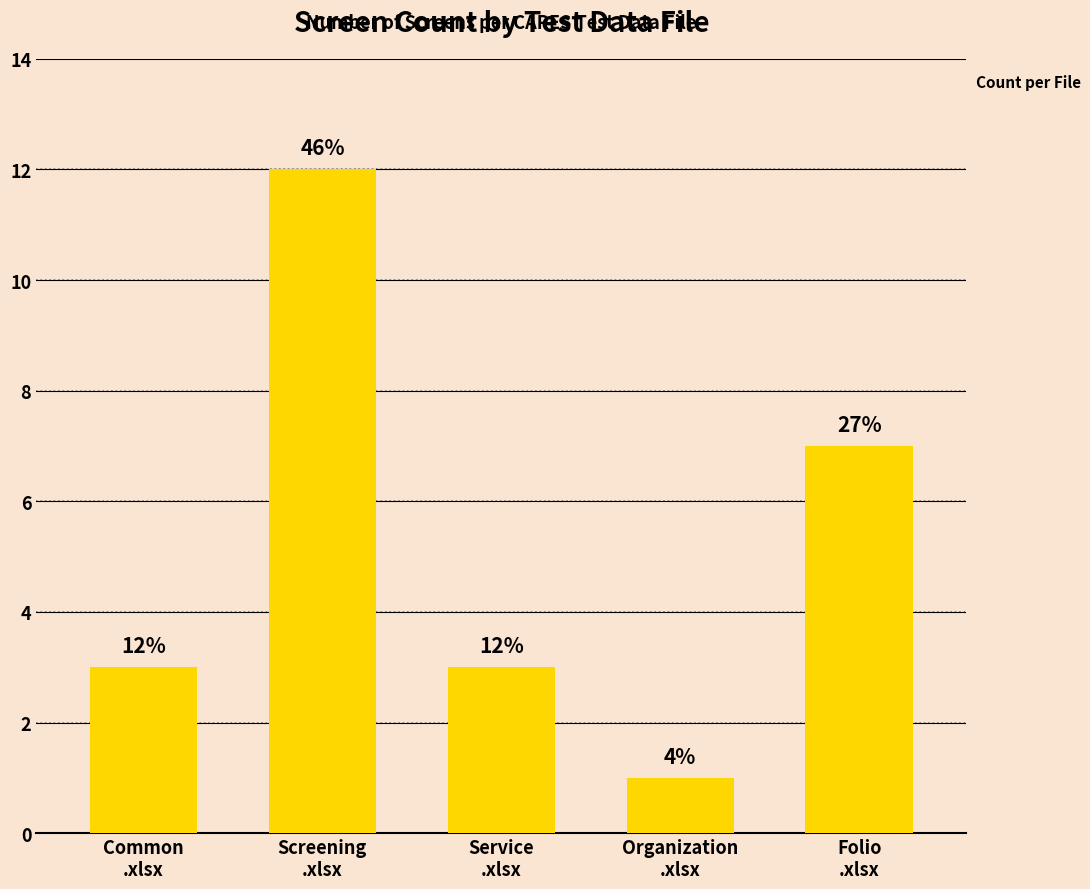

Does the chart contain any negative values?

No